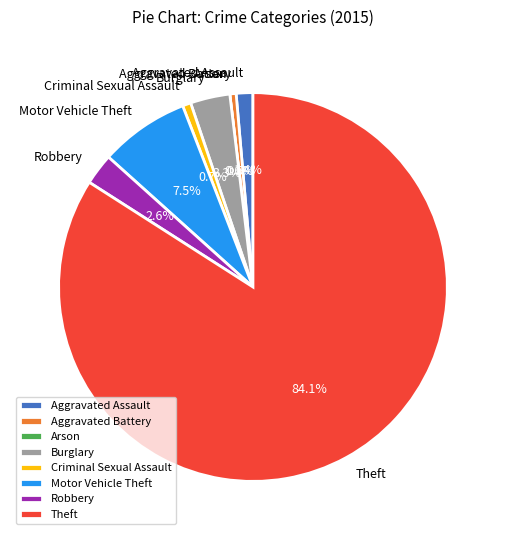

What is the change in value from Aggravated Battery to Theft?

+482